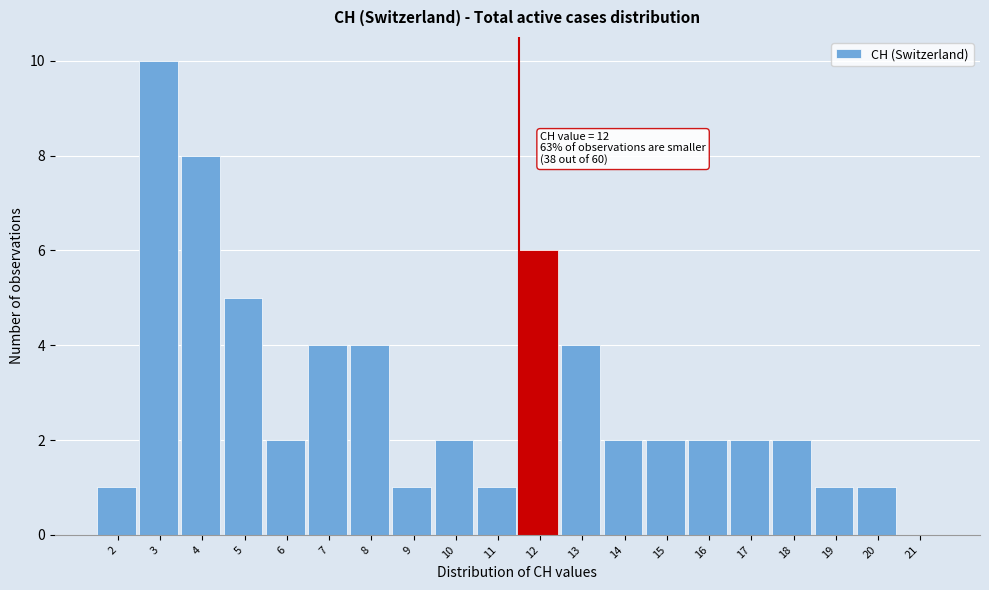

Reading left to right, extract all data points from this chart.

2=1	3=10	4=8	5=5	6=2	7=4	8=4	9=1	10=2	11=1	12=6	13=4	14=2	15=2	16=2	17=2	18=2	19=1	20=1	21=0